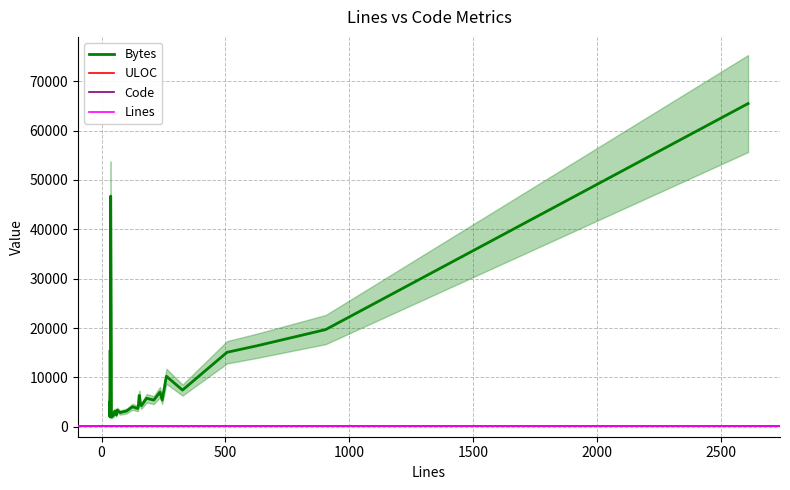

In ULOC, how many points are higher than both neighbors (excluding endpoints)?

13